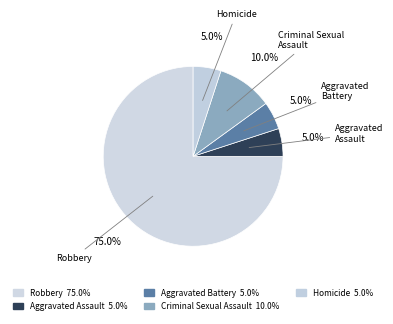

Combined, do Aggravated Battery and Homicide account for over 50%?

No